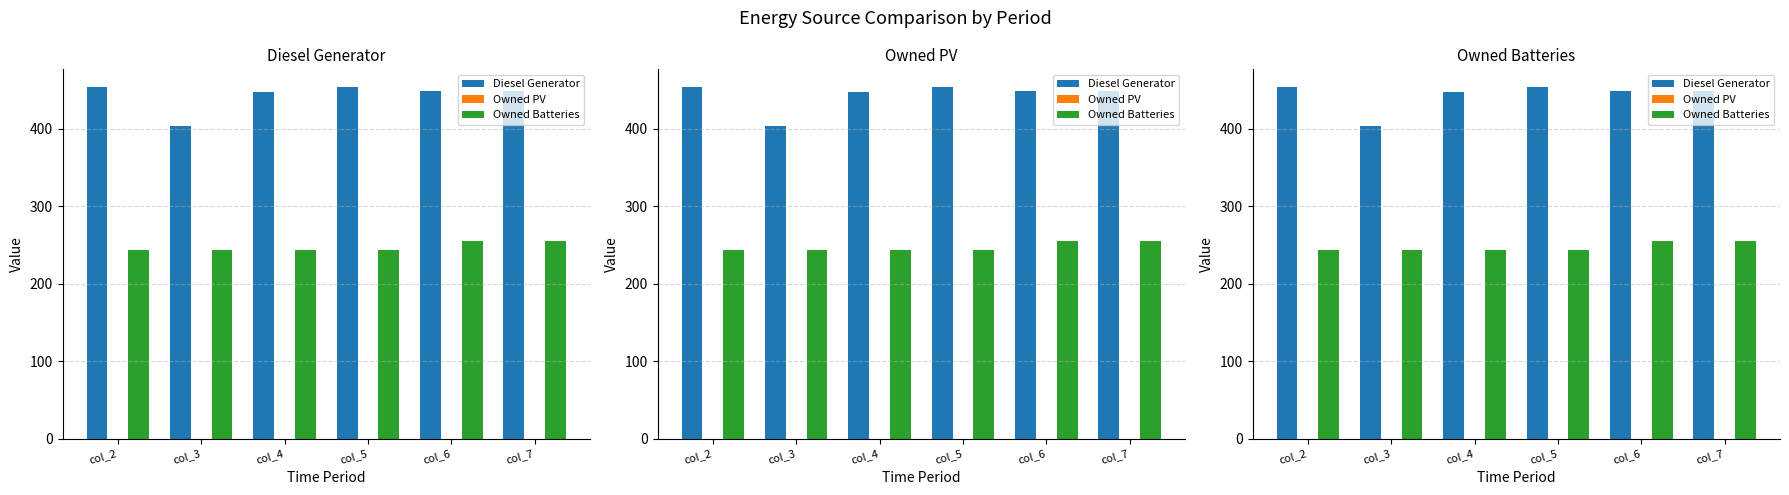

Count the Owned Batteries values in the range 244 to 255.

6